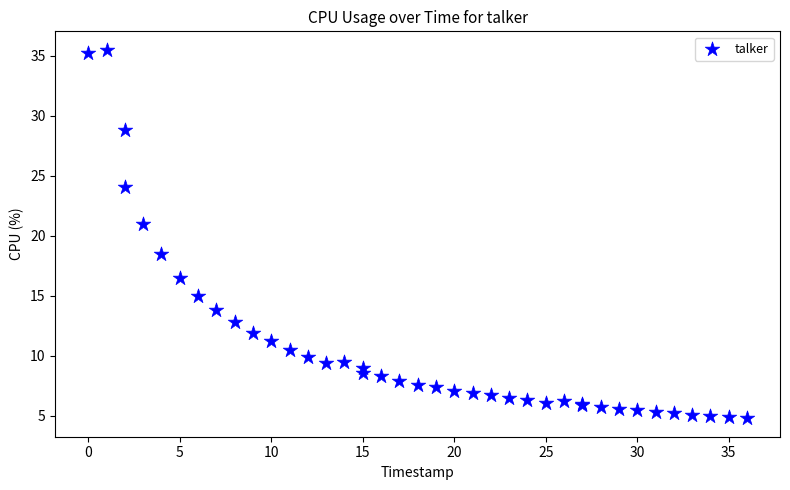

What Y value in the scatter plot is closest to 20?

21.0